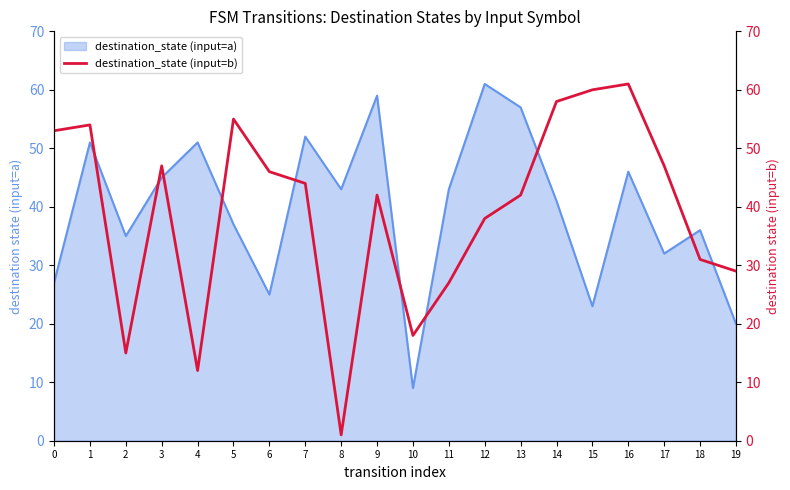

Does the chart have visible grid lines?

No